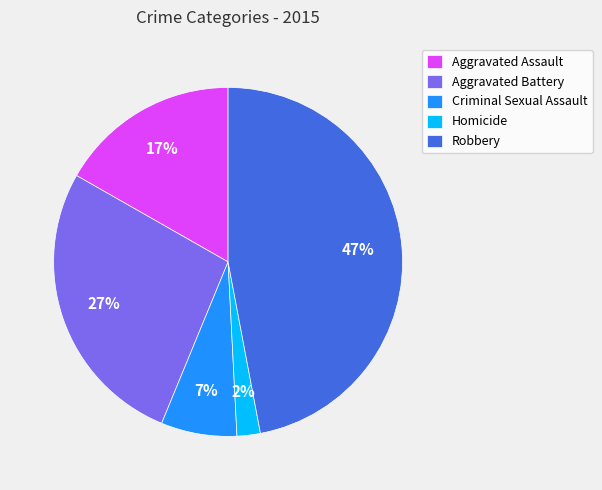

Approximately how many times larger is the value at Criminal Sexual Assault compared to Aggravated Battery?

0.3